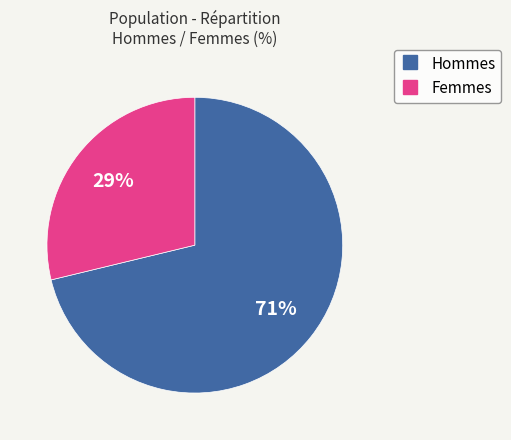

Count the number of slices in the pie.

2